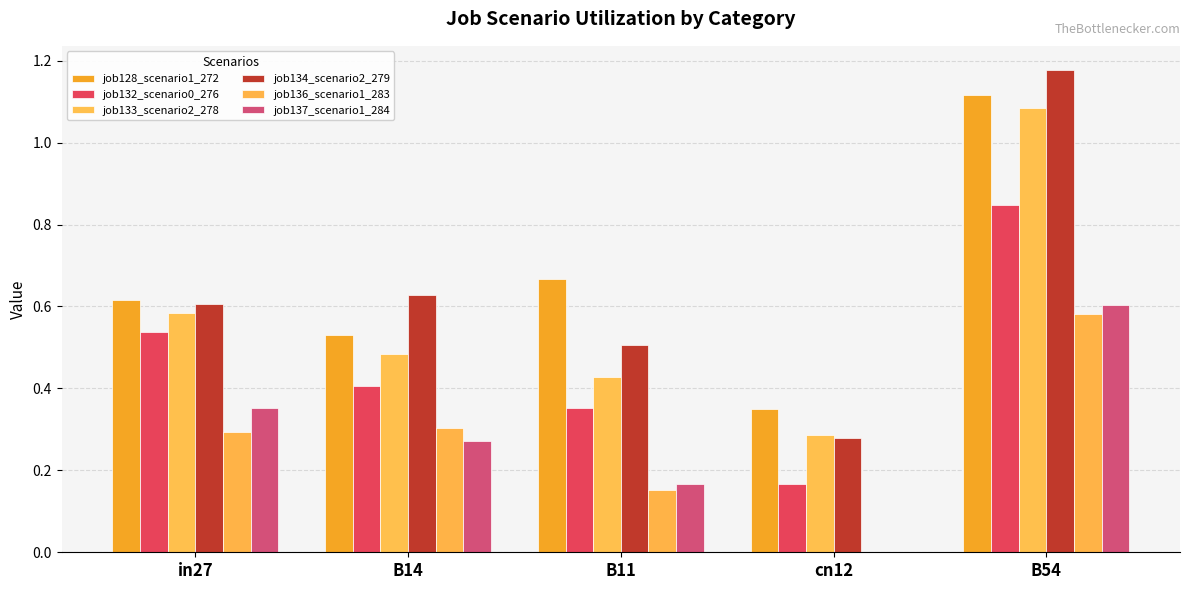

At which label does job128_scenario1_272 reach its minimum?

cn12